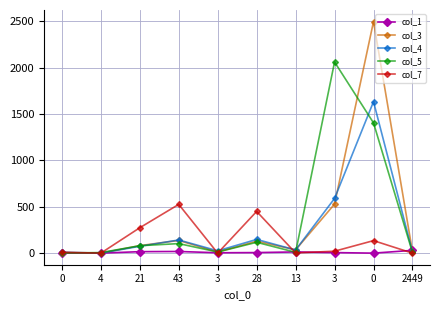

True or false: col_7 and col_3 intersect in this chart.

True